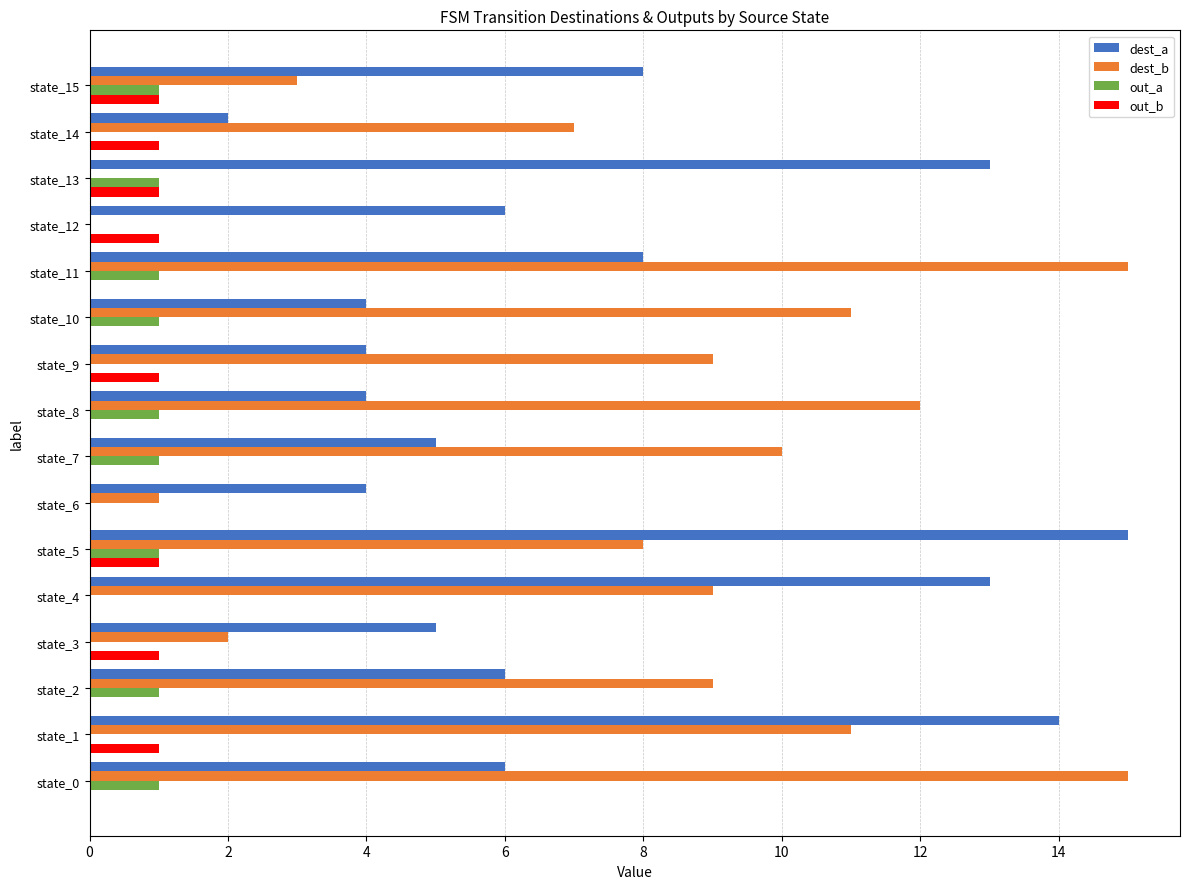

Which series changed the most between state_1 and state_15?

dest_b